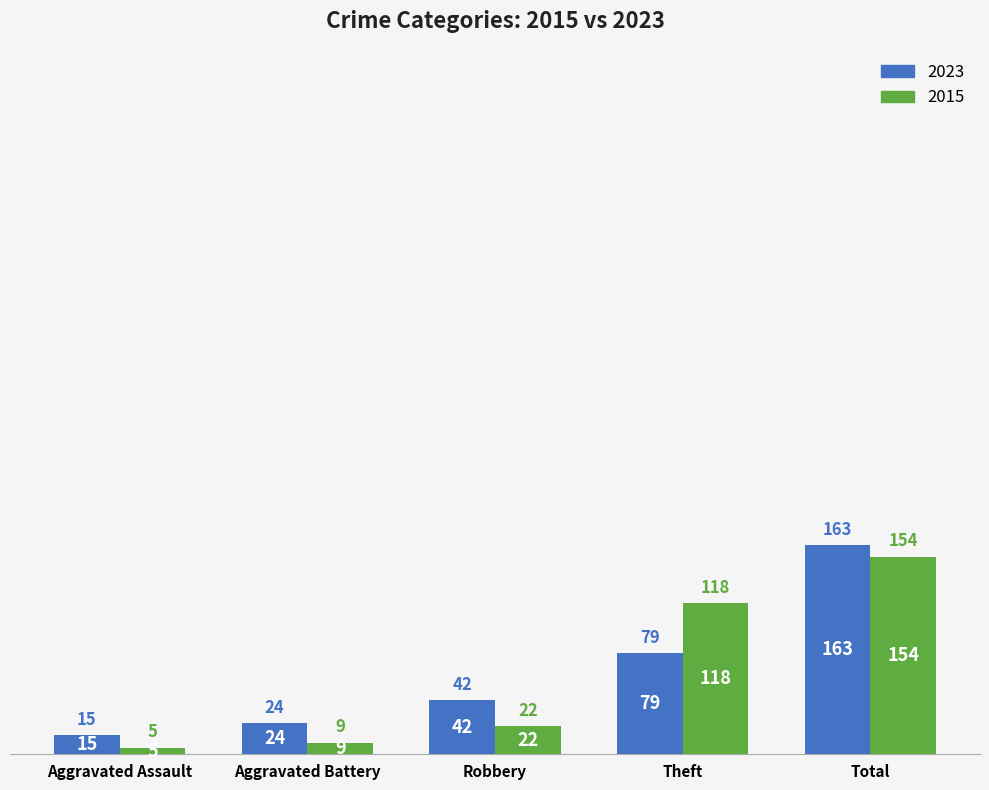

What is the difference between the 2023 values at Aggravated Battery and Total?

139